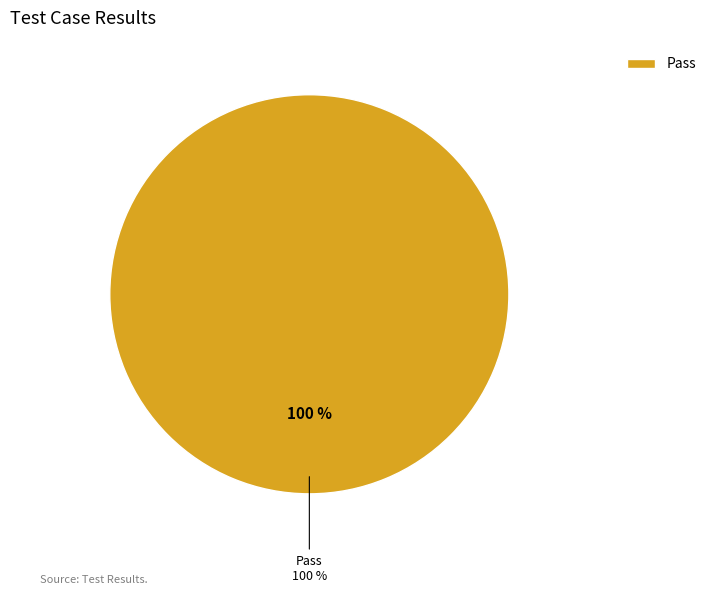

The Not executed slice represents 1% of the pie. True or false?

False